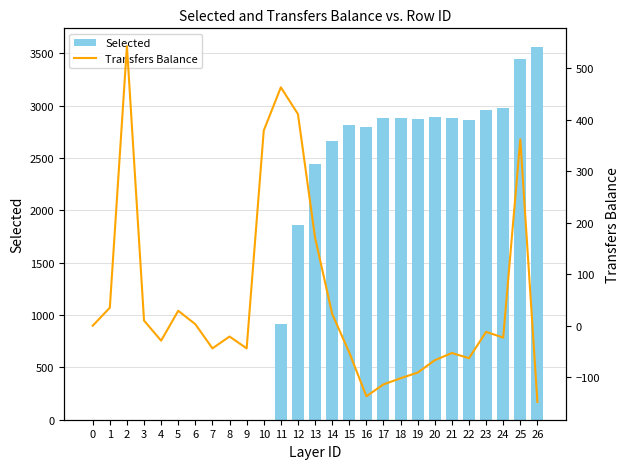

What is the spread (max minus min) of values at 21?

2938